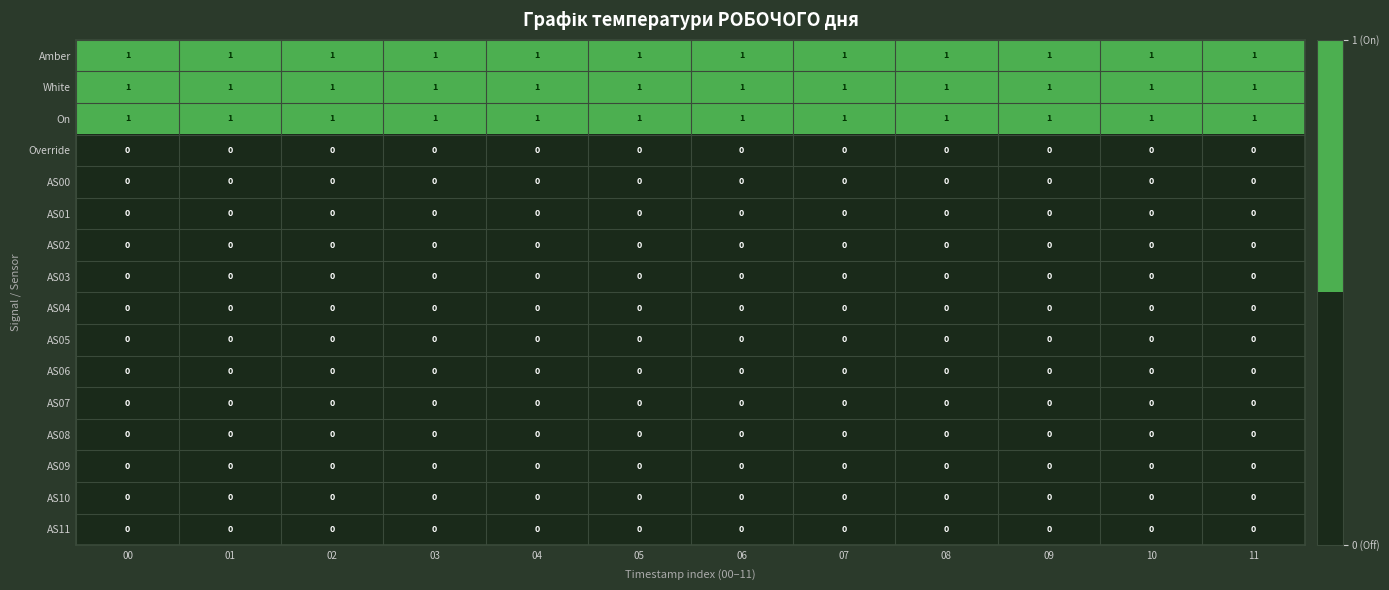

What is the total value across all series at 09?

3